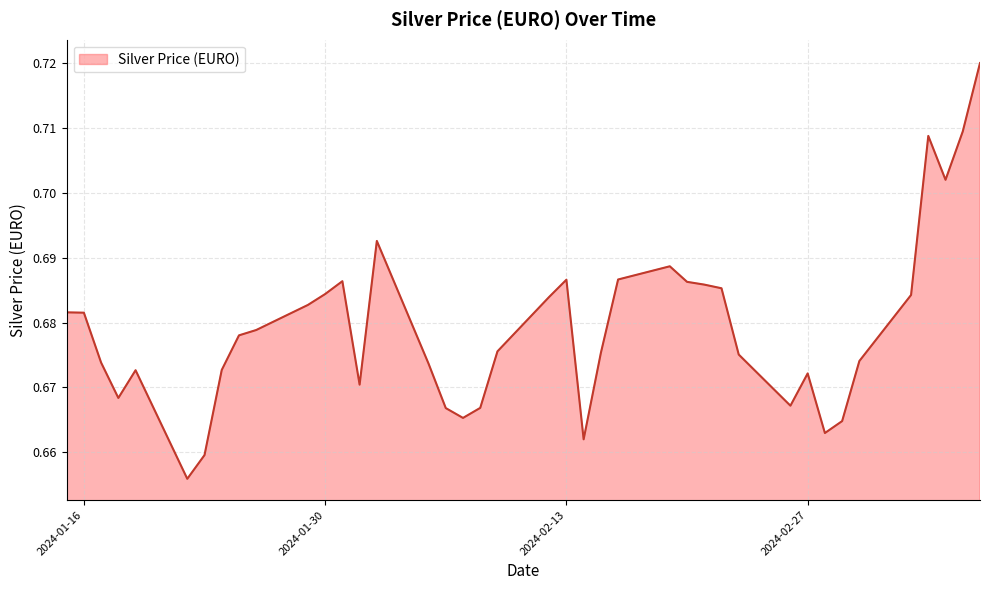

How many lines are shown in the chart?

1